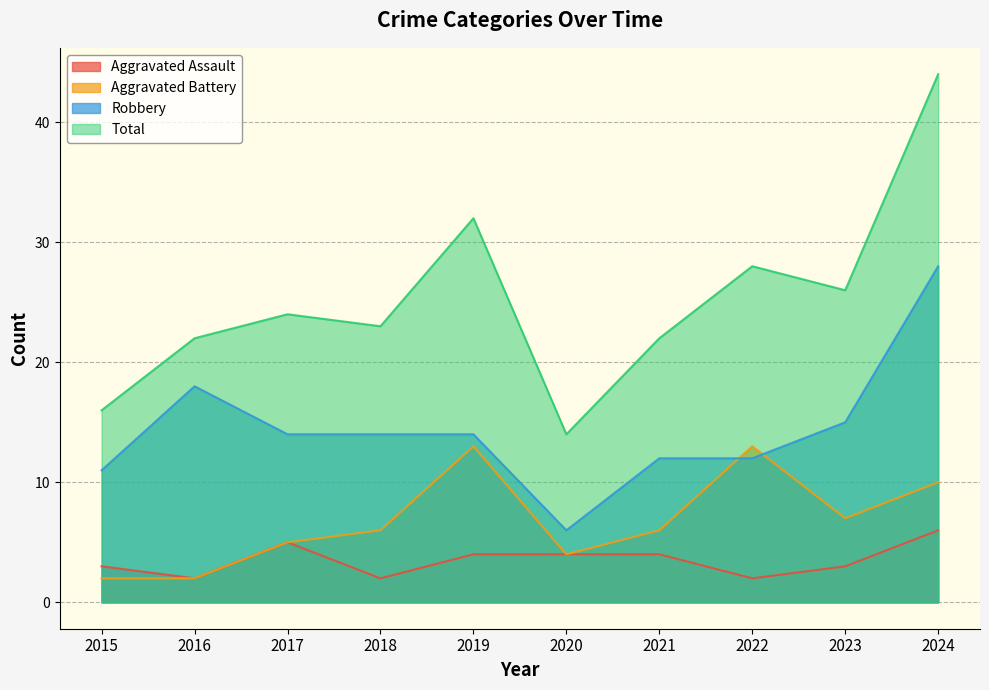

What is the value of the Robbery point at the 1st from the left?

11